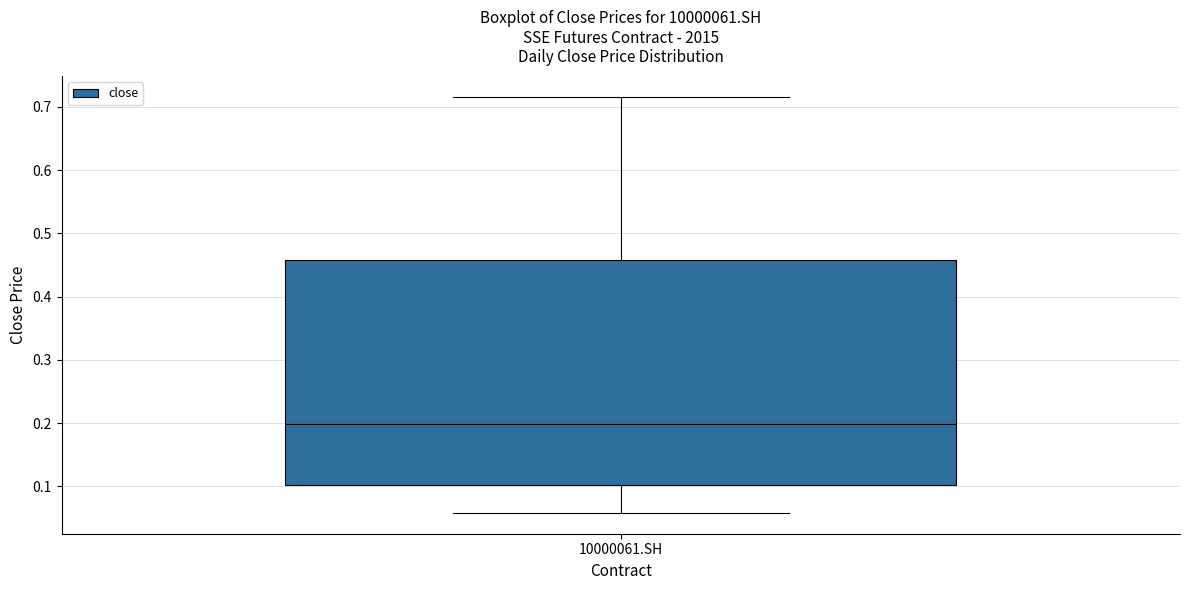

Transcribe this box plot: give where the median line is, the range the box spans, and where the two whiskers end, as read against the y-axis. The values are not printed on the chart, so give them approximately, as read against the axis.

median 0.20, box 0.10 to 0.46, whiskers 0.06 to 0.72